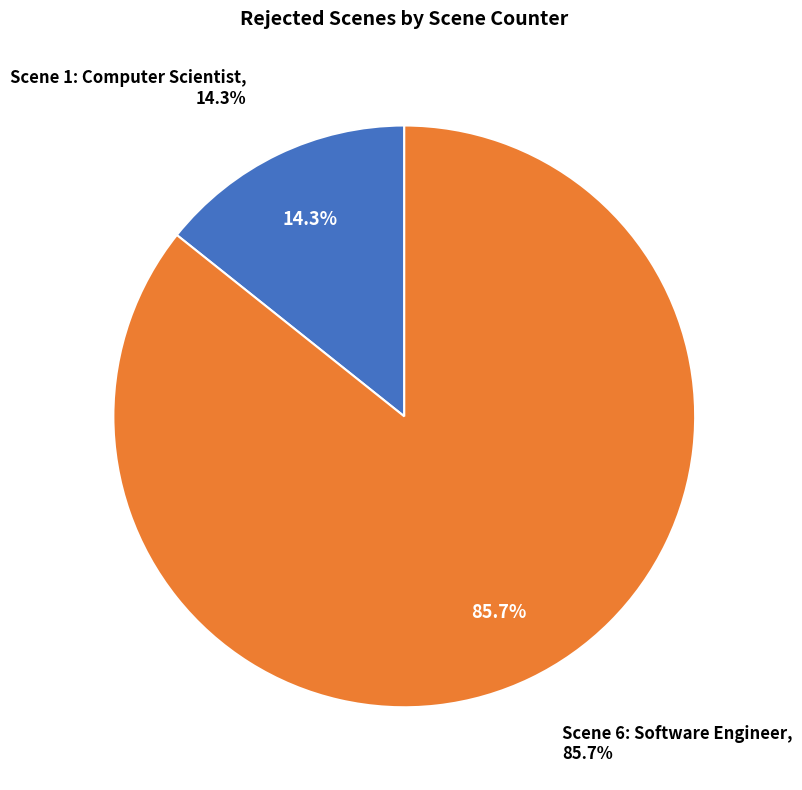

The Scene 1: Computer Scientist slice represents 1% of the pie. True or false?

False